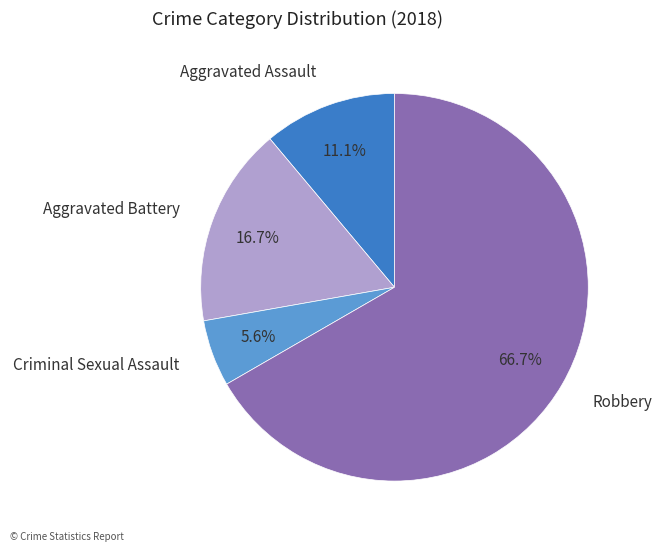

To the nearest percent, what is the combined percentage of Aggravated Assault and Criminal Sexual Assault?

17%